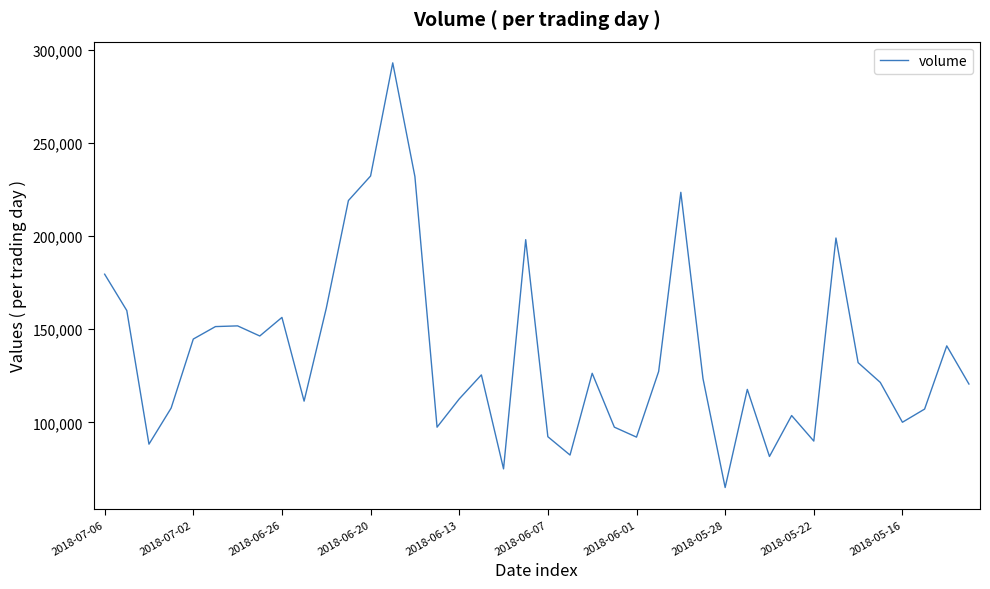

What is the smallest value displayed?

65080.9